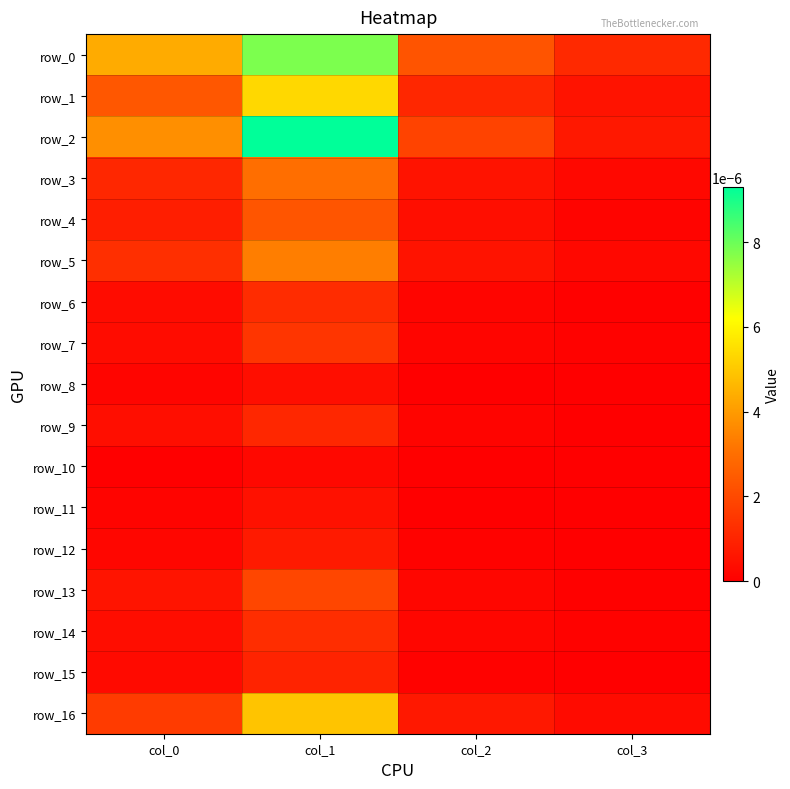

Is the value of row_12 at col_1 greater than the value of row_6 at col_1?

No